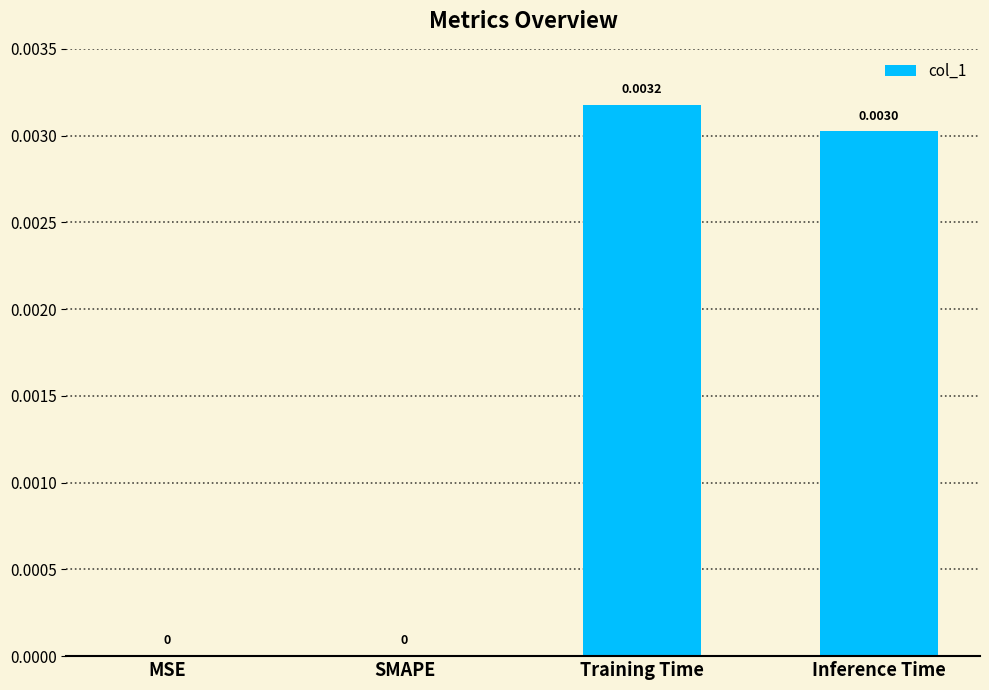

Which category has the highest value across all series?

Training Time